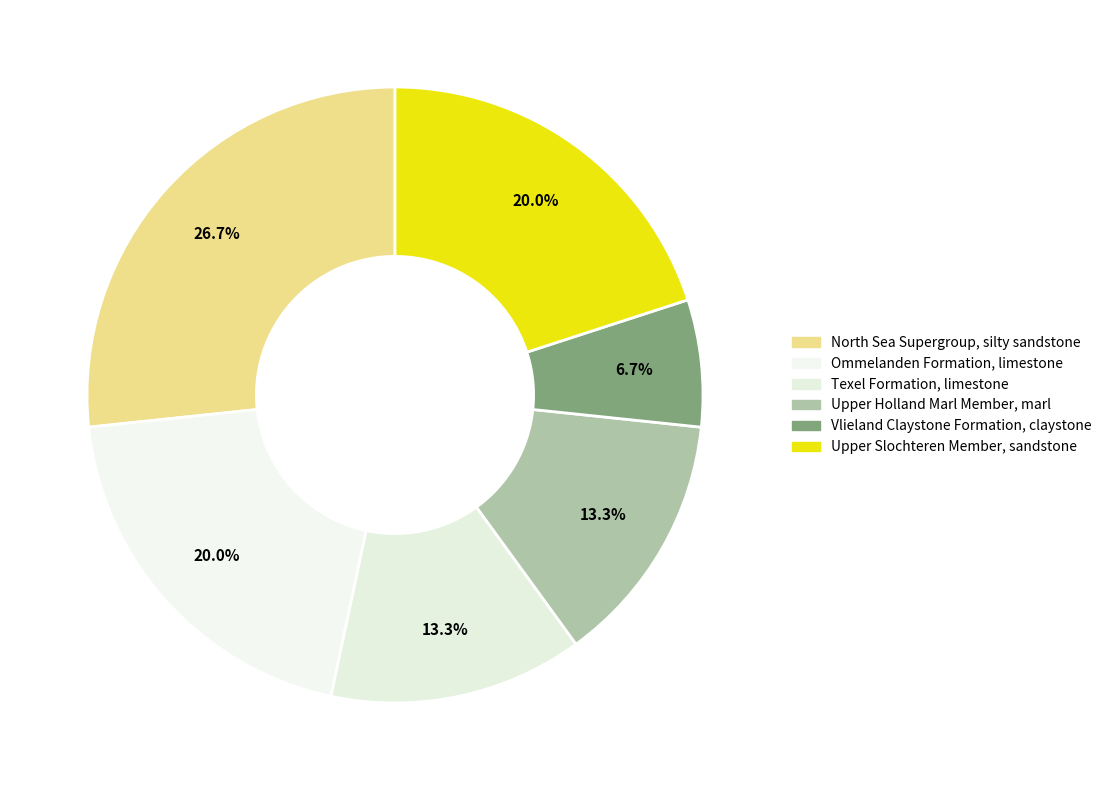

Which category has the smallest portion of the pie?

Vlieland Claystone Formation, claystone